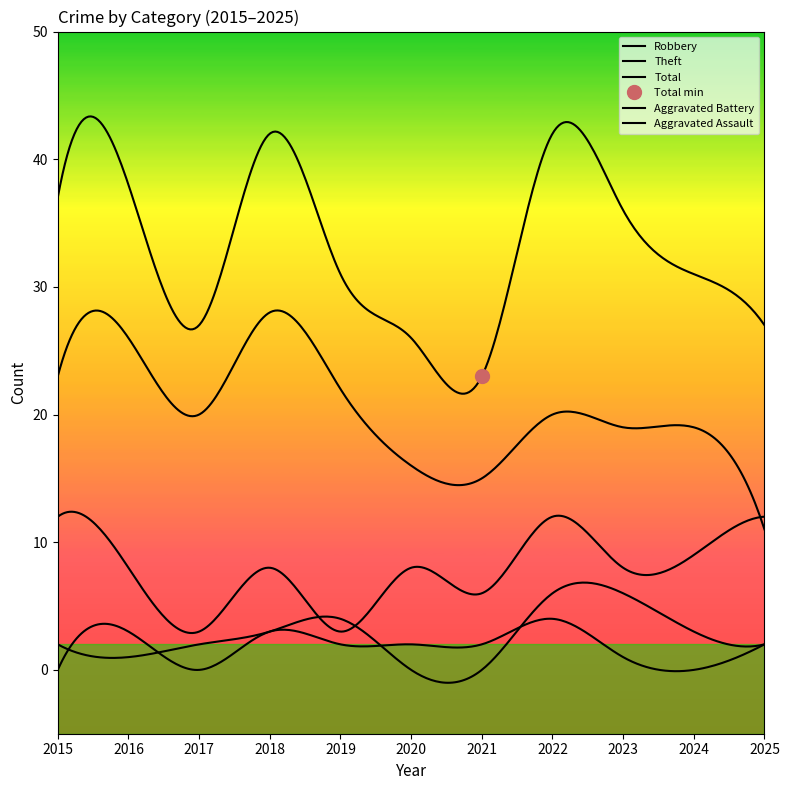

At which category does Robbery reach its first local peak?

2018